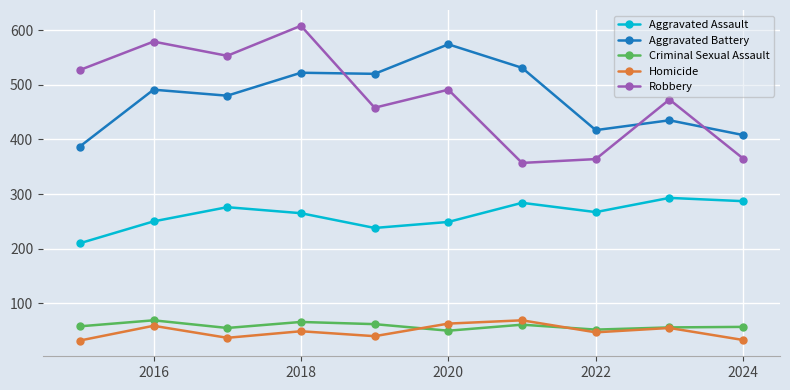

True or false: Robbery and Aggravated Assault cross at least once.

False